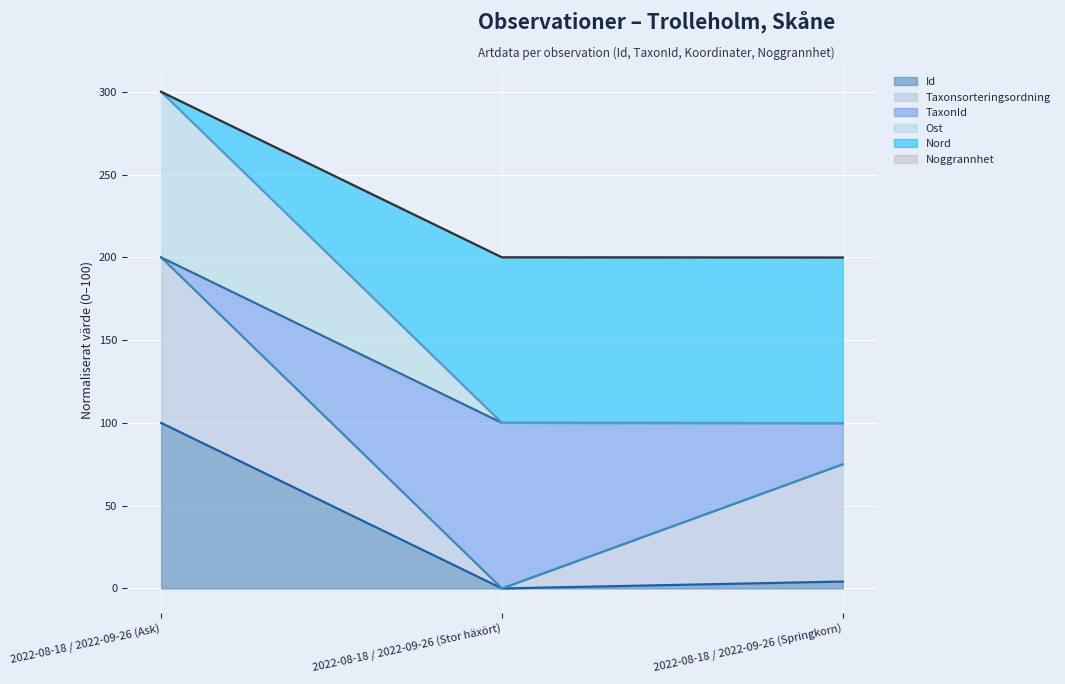

At which label does Id reach its peak?

2022-08-18 / 2022-09-26 (Ask)